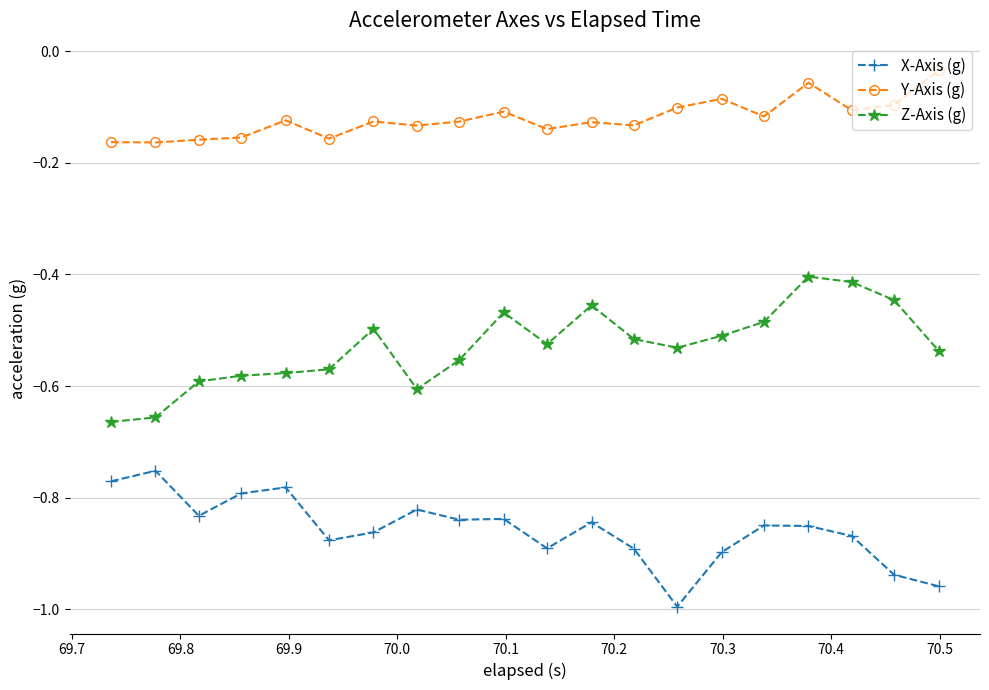

Does the chart have visible grid lines?

Yes